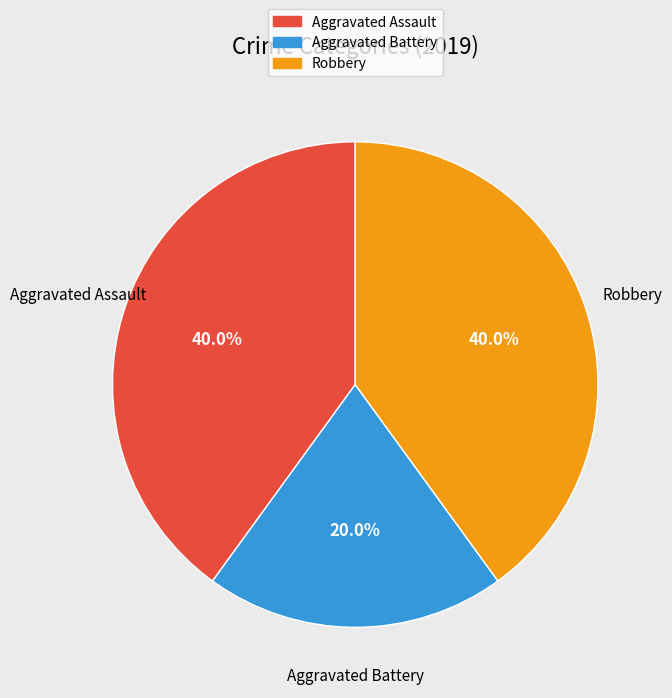

Is the sum of Aggravated Assault and Aggravated Battery greater than half?

Yes